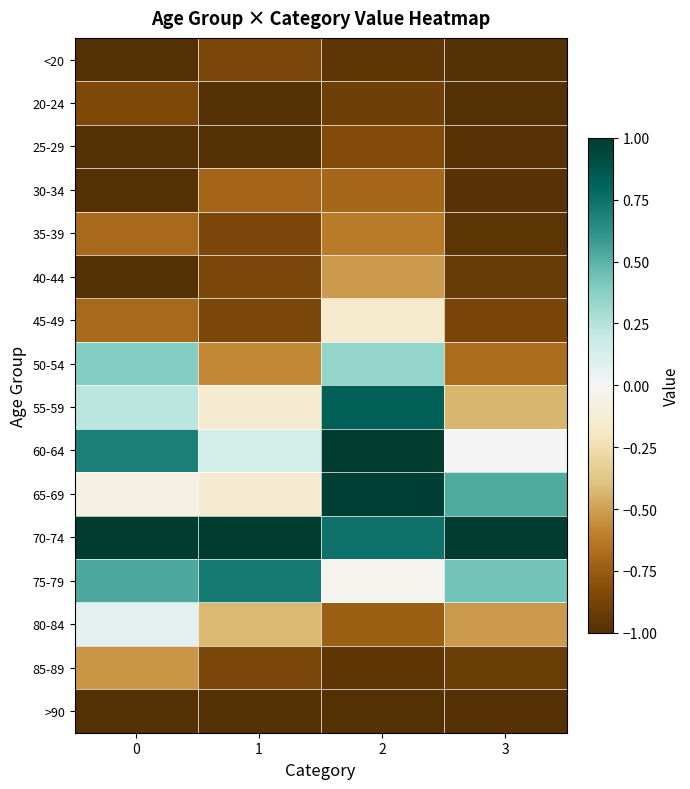

At which category is the sum across all series the highest?

2